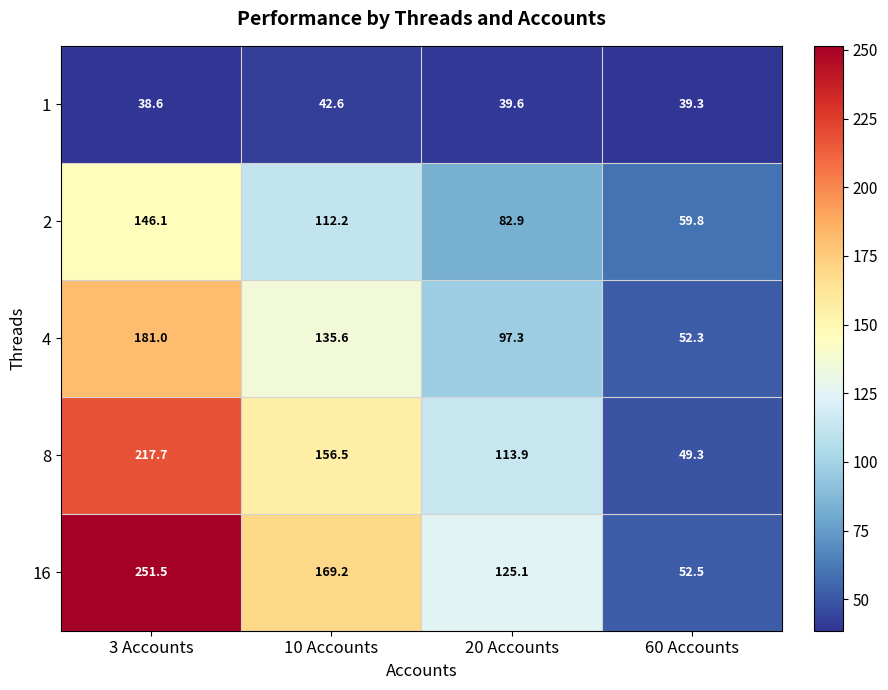

Which category has the lowest value in the 8 series?

60 Accounts